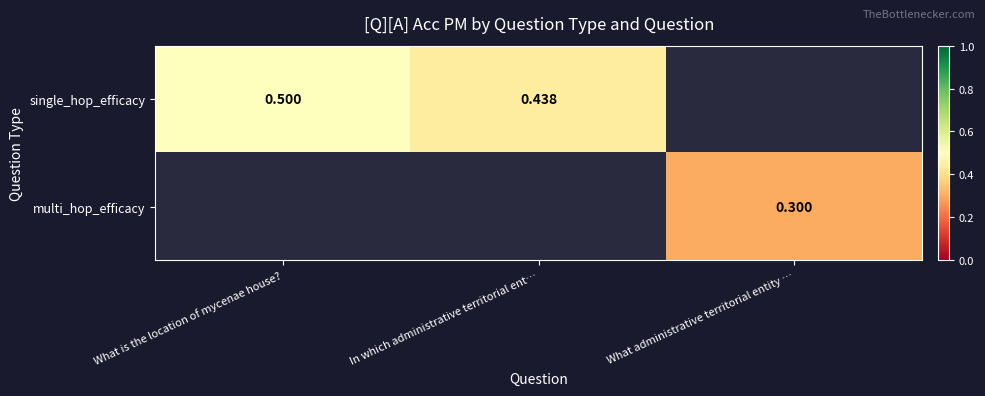

Between What administrative territorial entity … and In which administrative territorial ent…, which is larger?

In which administrative territorial ent…